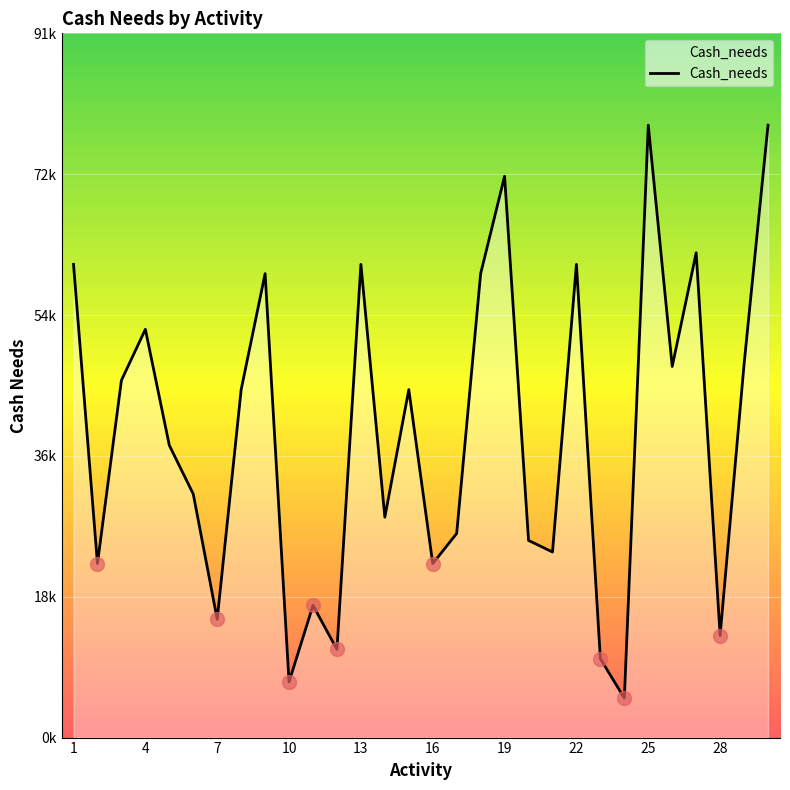

Reading right to left, transcribe all the data shown in this chart.

30=79200	29=48300	28=13200	27=62700	26=48000	25=79200	24=5100	23=10200	22=61200	21=24000	20=25500	19=72600	18=60000	17=26400	16=22500	15=45000	14=28500	13=61200	12=11400	11=17100	10=7200	9=60000	8=45000	7=15300	6=31500	5=37800	4=52800	3=46200	2=22500	1=61200